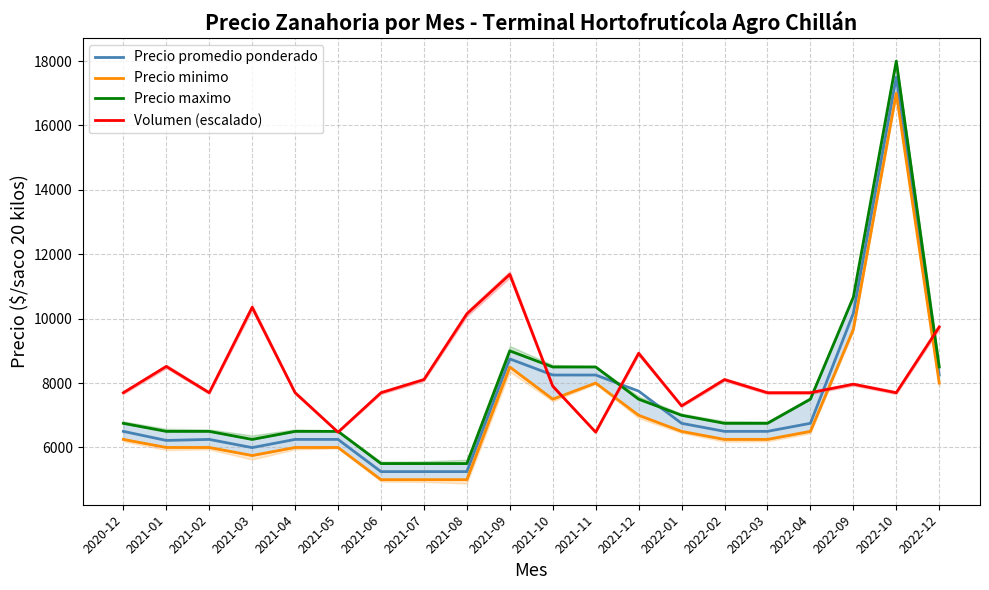

What is the value of the Precio maximo point at the 8th from the left?

5500.0